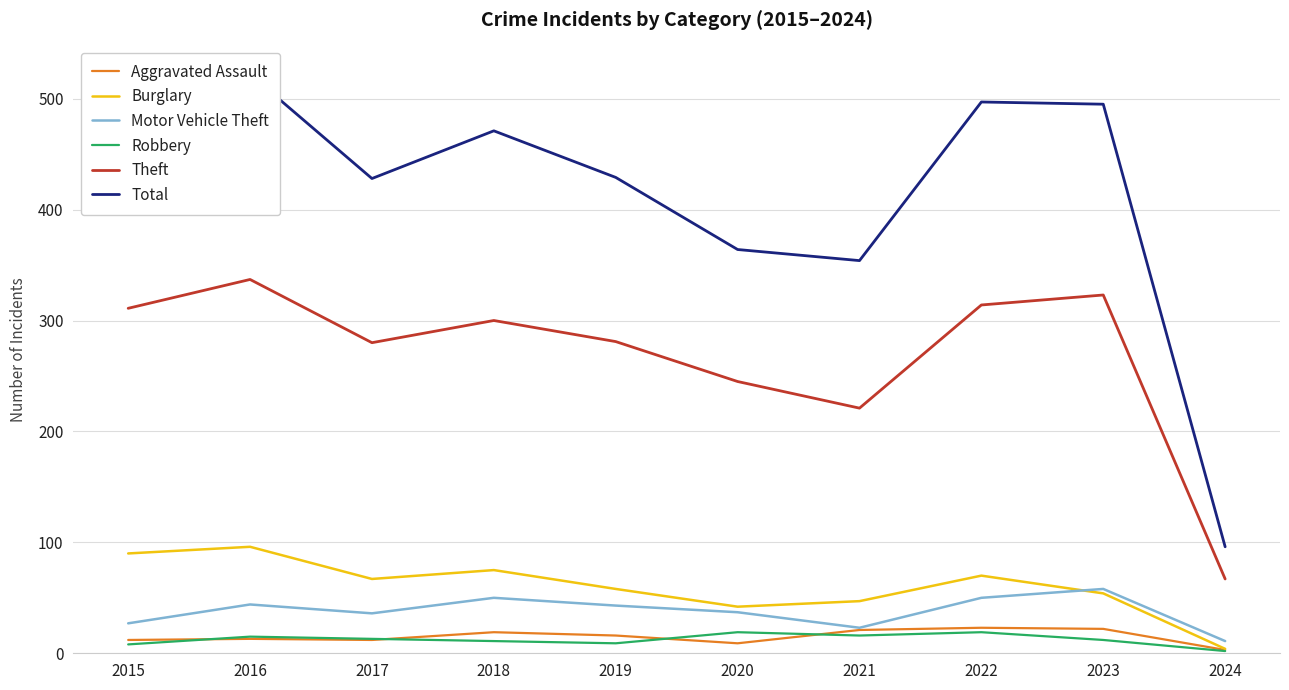

Is it true that Aggravated Assault equals 21 at 2021?

True